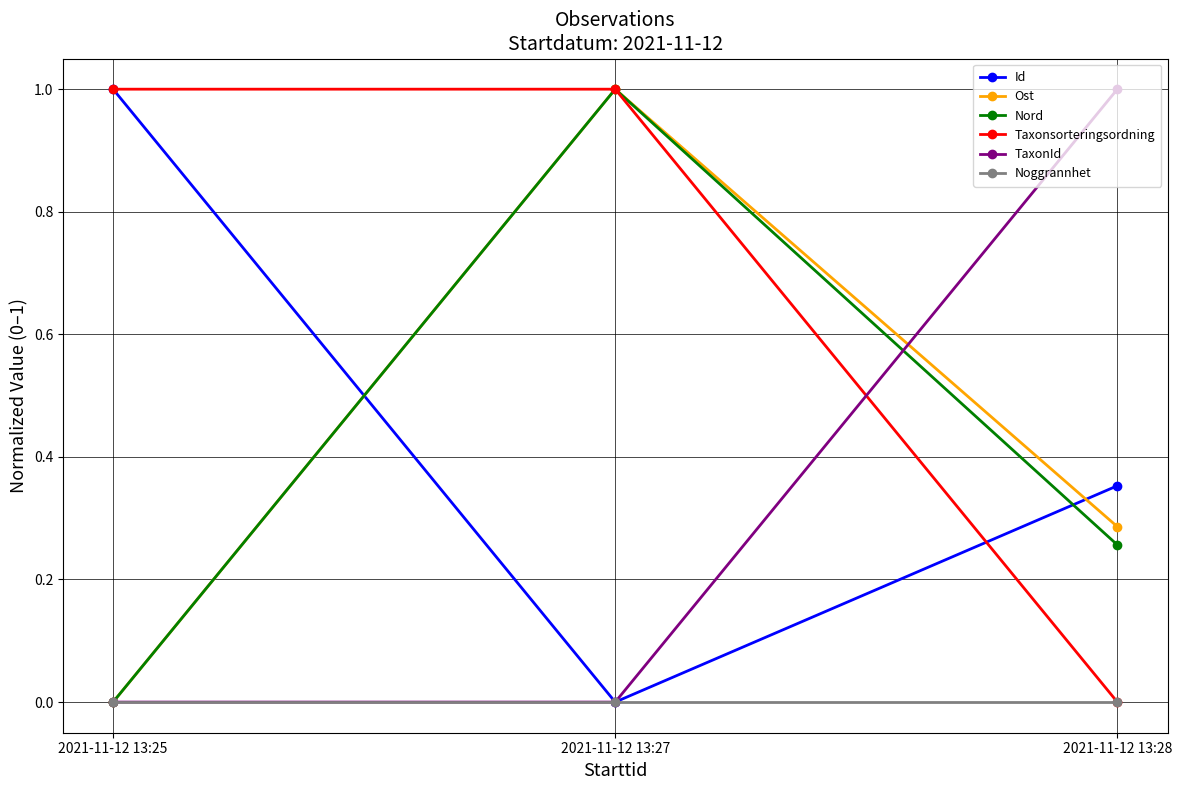

What is the maximum value shown in the chart?

1.0